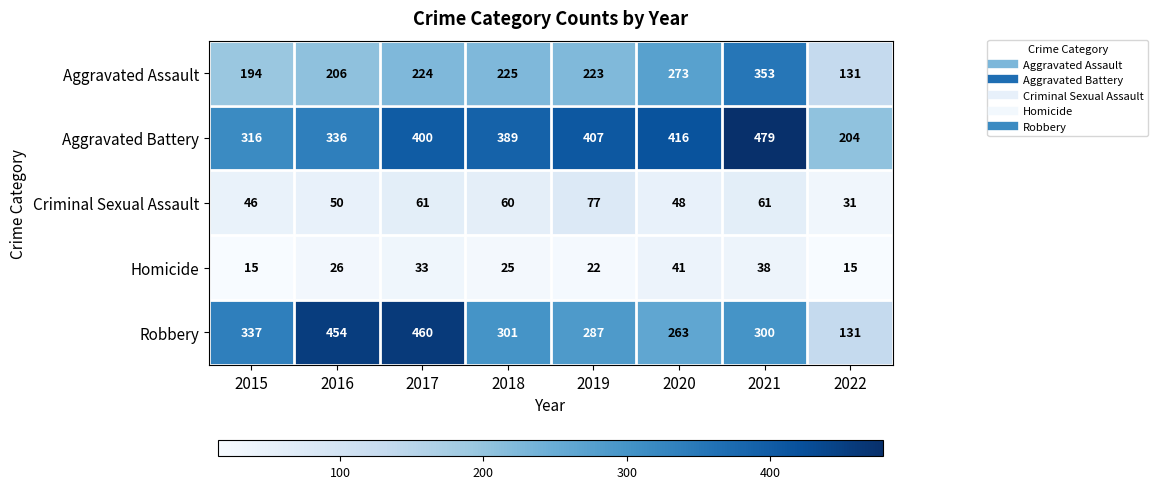

Rank the series by their maximum value, from highest to lowest.

Aggravated Battery, Robbery, Aggravated Assault, Criminal Sexual Assault, Homicide